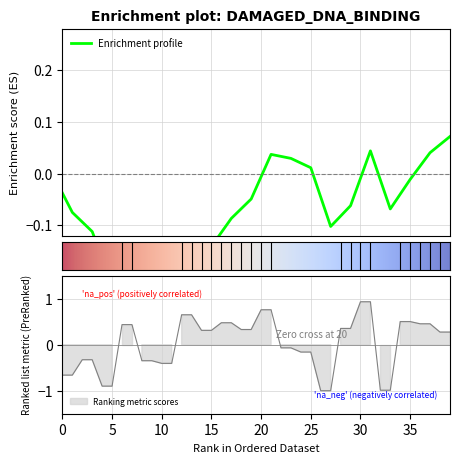

How many distinct data groups are displayed?

1